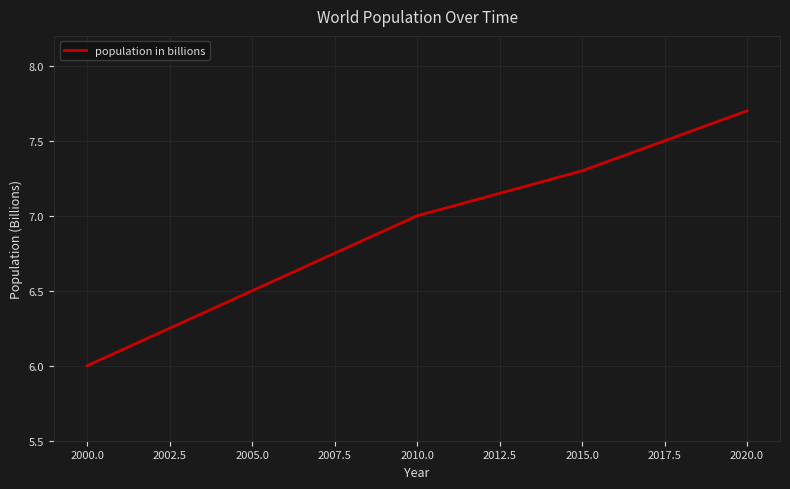

Rank the categories by value from highest to lowest.

2020.0, 2015.0, 2010.0, 2005.0, 2000.0